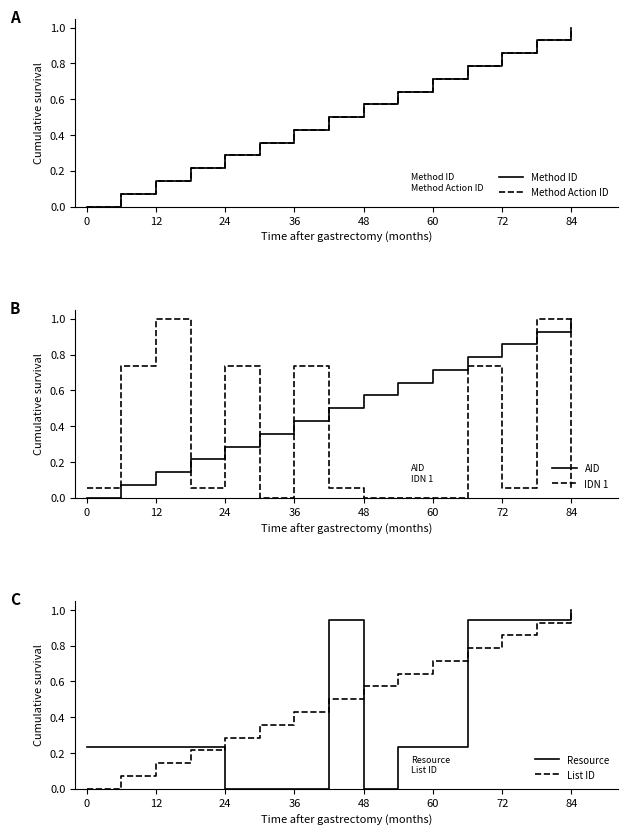

Reading left to right, extract all data points from this chart.

Method ID: 0.0	0.1	0.1	0.2	0.3	0.4	0.4	0.5	0.6	0.6	0.7	0.8	0.9	0.9	1.0
Method Action ID: 0.0	0.1	0.1	0.2	0.3	0.4	0.4	0.5	0.6	0.6	0.7	0.8	0.9	0.9	1.0
AID: 0.0	0.1	0.1	0.2	0.3	0.4	0.4	0.5	0.6	0.6	0.7	0.8	0.9	0.9	1.0
IDN 1: 0.1	0.7	1.0	0.1	0.7	0.0	0.7	0.1	0.0	0.0	0.0	0.7	0.1	1.0	0.1
Resource: 0.2	0.2	0.2	0.2	0.0	0.0	0.0	0.9	0.0	0.2	0.2	0.9	0.9	0.9	1.0
List ID: 0.0	0.1	0.1	0.2	0.3	0.4	0.4	0.5	0.6	0.6	0.7	0.8	0.9	0.9	1.0